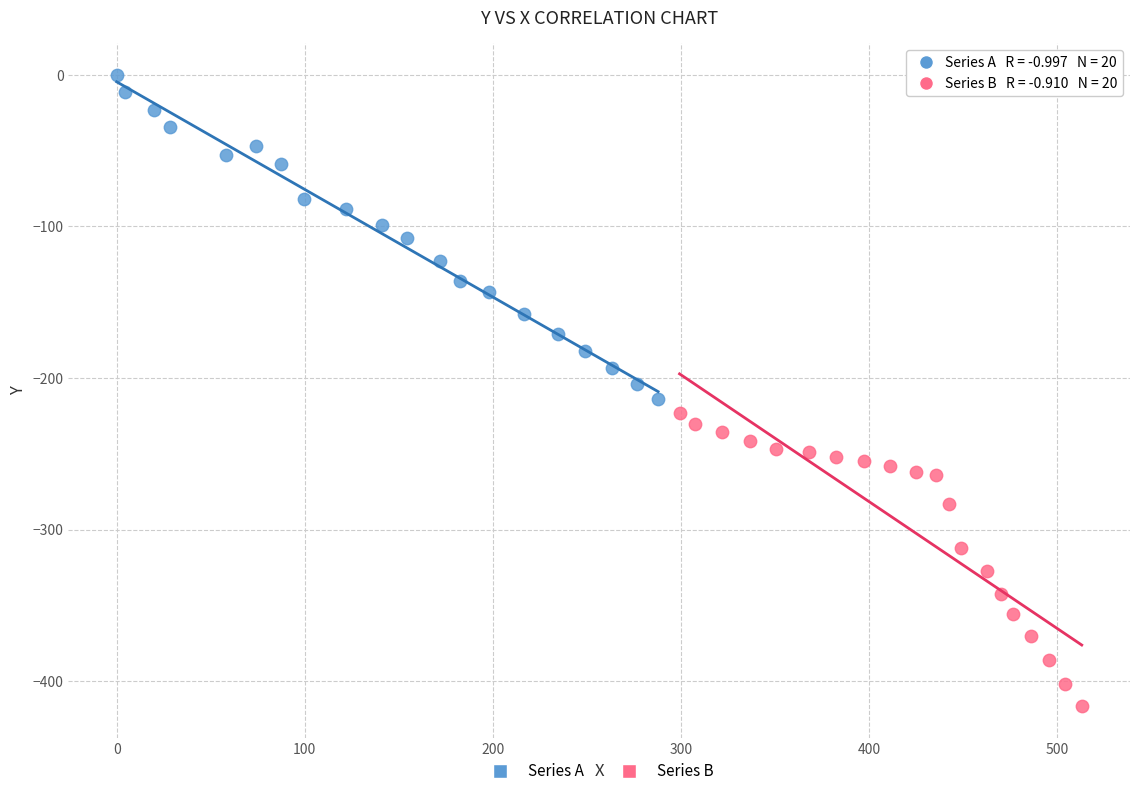

What are all the series names shown in the legend?

Series A, Series B